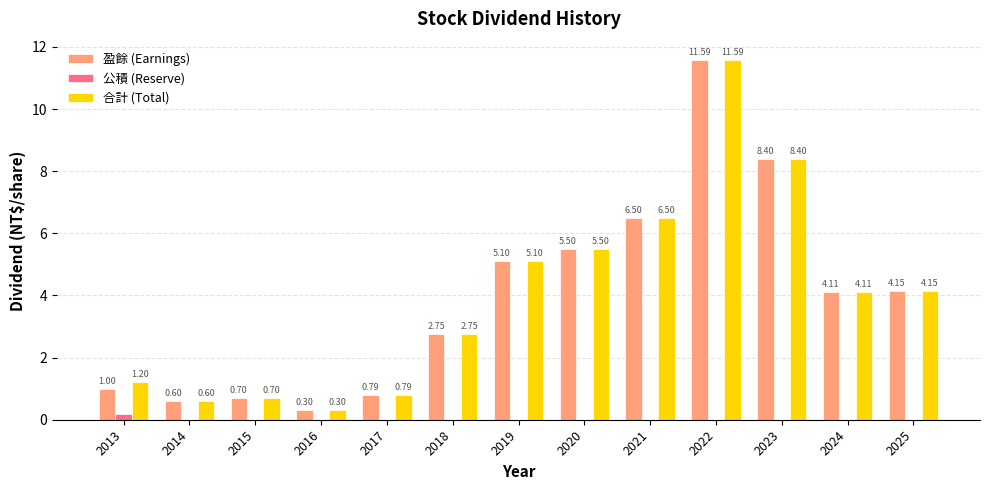

Is the value of 合計 (Total) at 2014 greater than the value of 盈餘 (Earnings) at 2016?

Yes